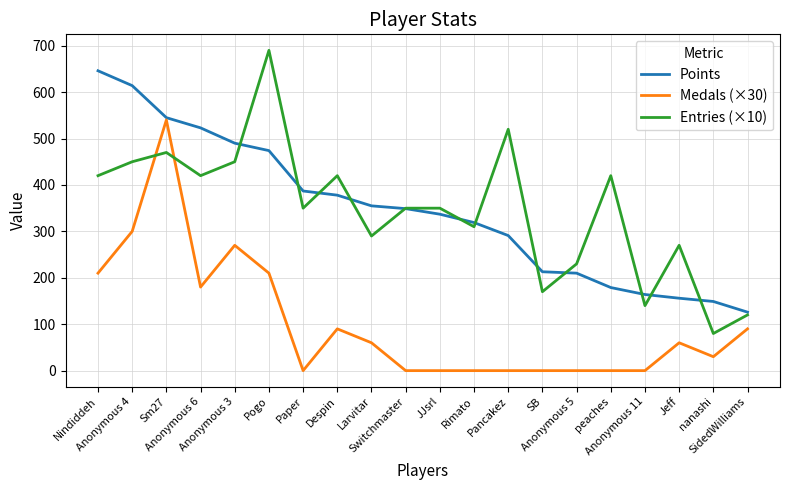

Which series has the largest range (max minus min)?

Entries (×10)